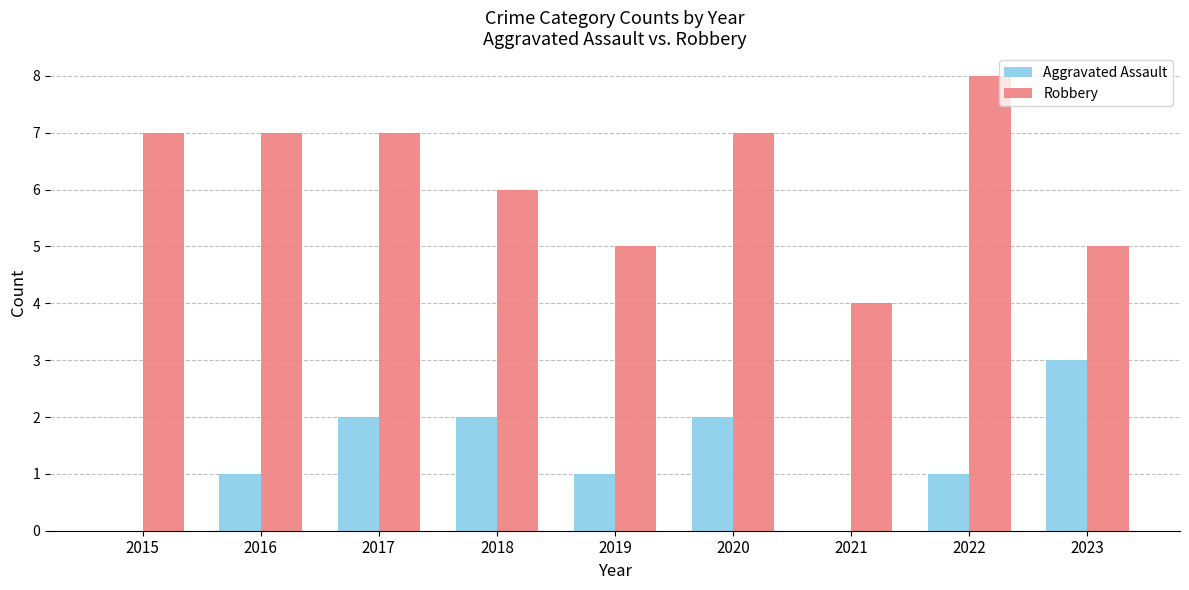

Which series has the largest total across all categories?

Robbery